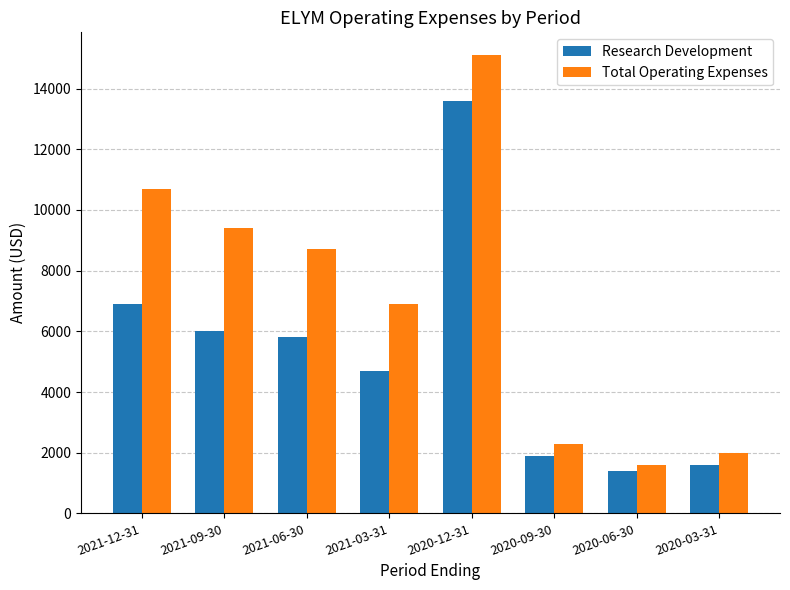

At how many categories does at least one series exceed 11051?

1